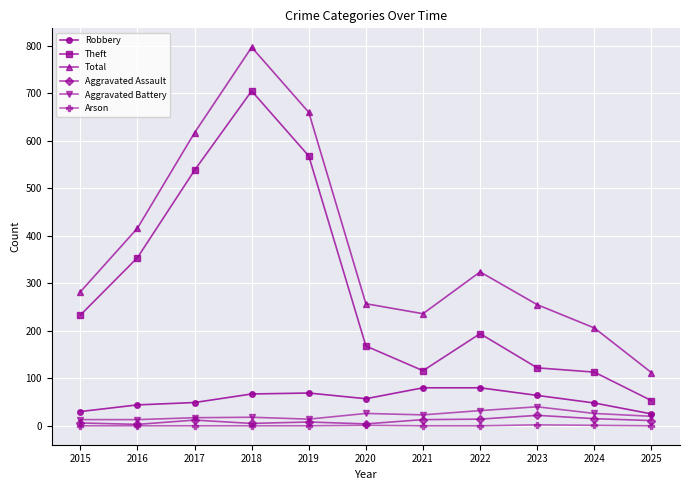

Where is the first local minimum for Total?

2021